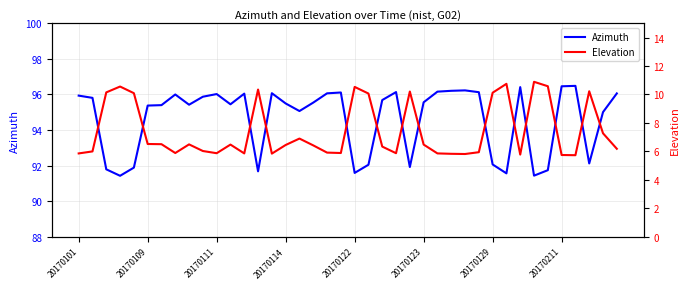

In Azimuth, how many points are lower than both neighbors (excluding endpoints)?

10